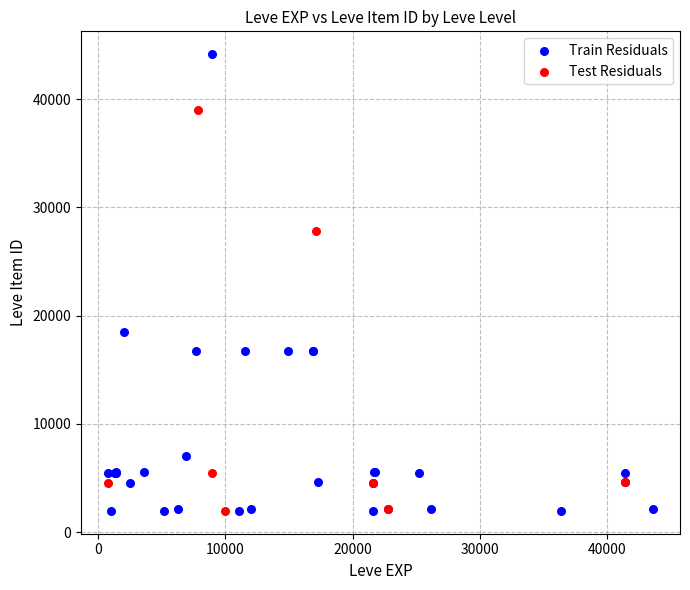

Which series contains the highest Y value?

Train Residuals